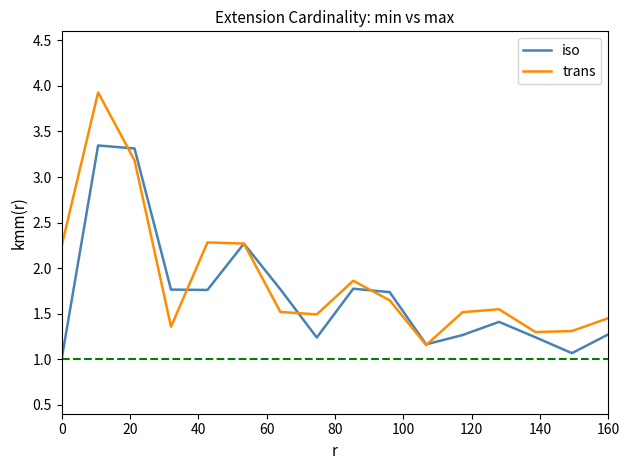

What is the maximum value shown in the chart?

3.9